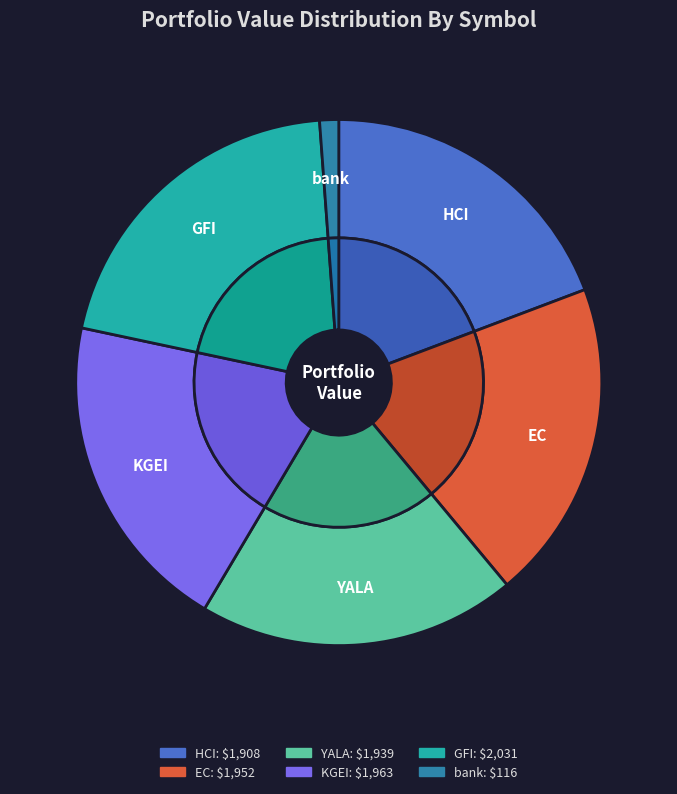

How many segments does this pie chart have?

6